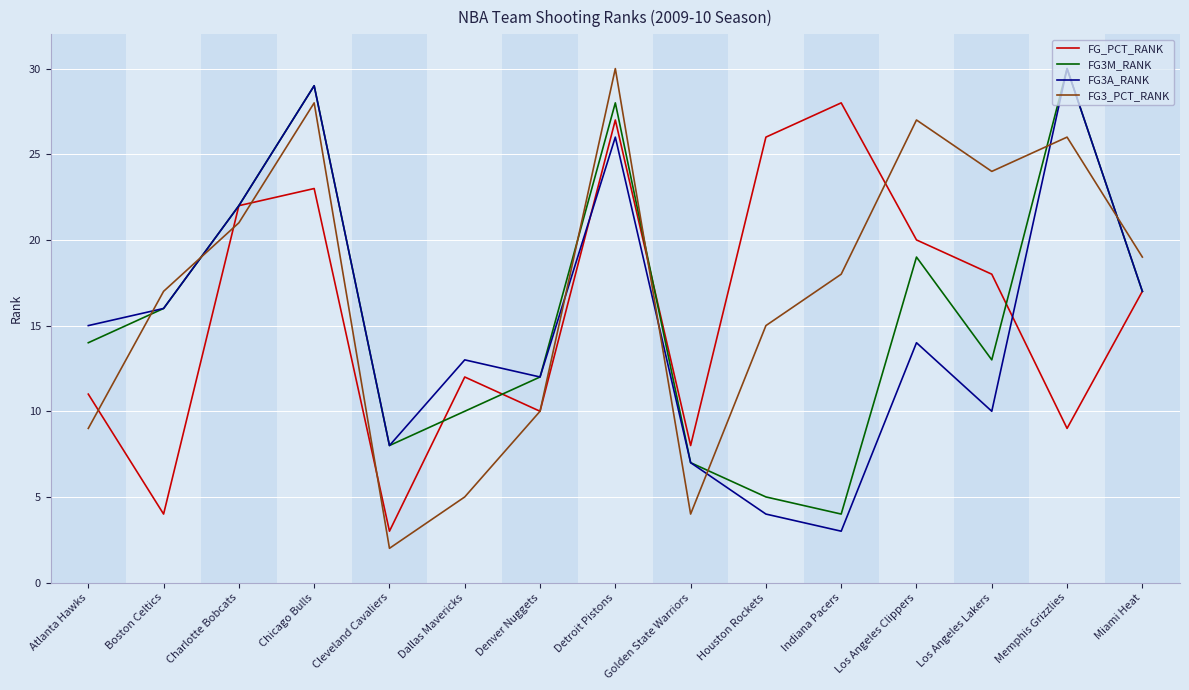

After their last crossing, which series has the higher values: FG3M_RANK or FG3_PCT_RANK?

FG3_PCT_RANK